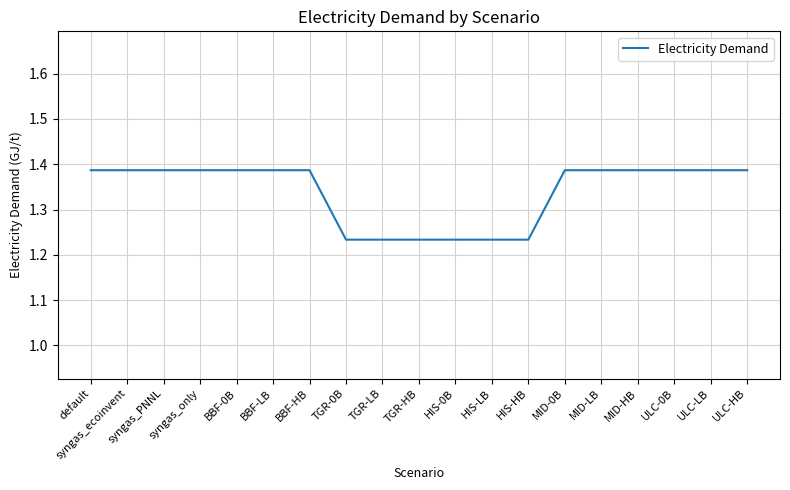

What is the difference between the maximum and minimum values?

0.2